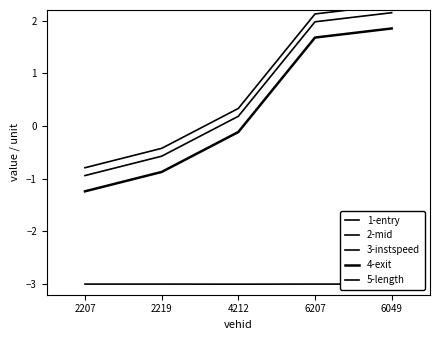

Which series has the widest spread of values?

1-entry